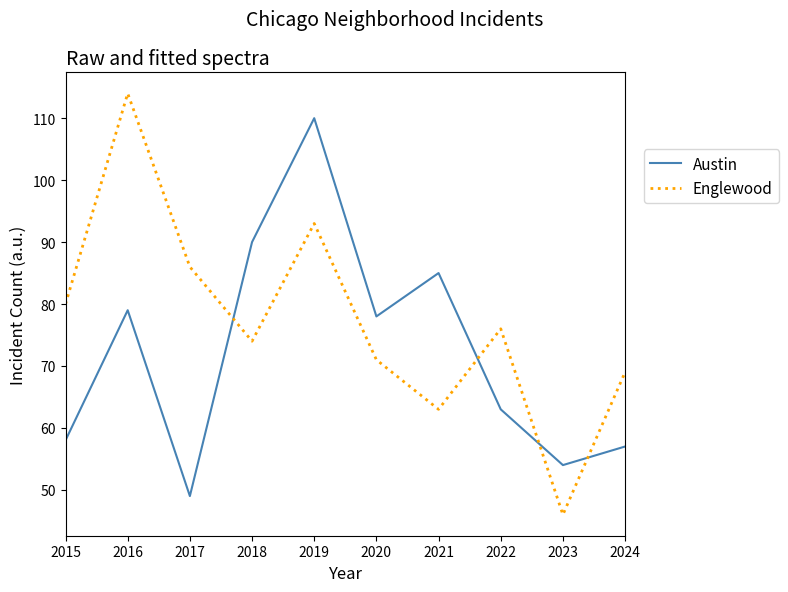

How many interior local valleys does the Austin series have?

3